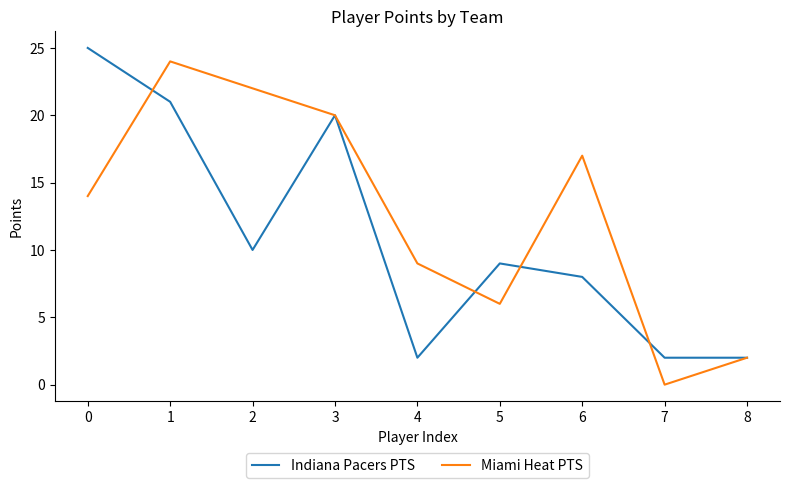

How many lines are shown in the chart?

2